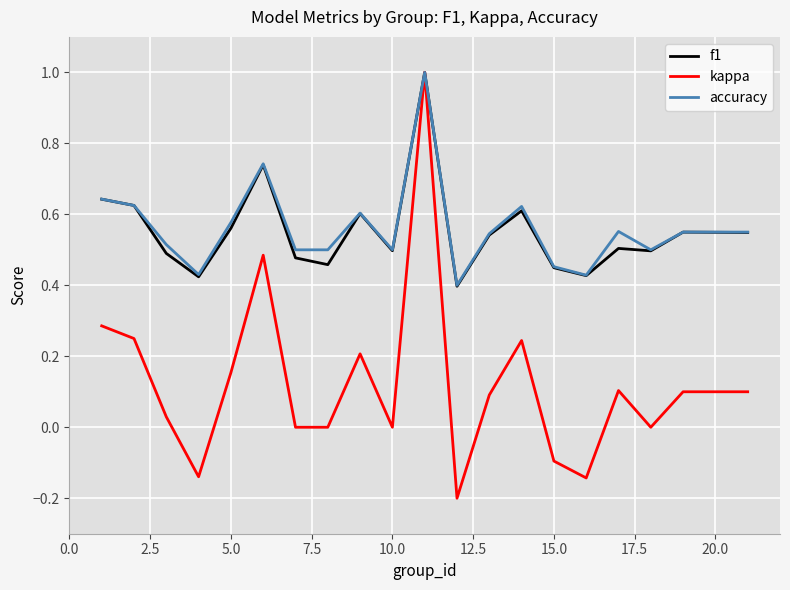

Is this an area chart (filled region under the line)?

No